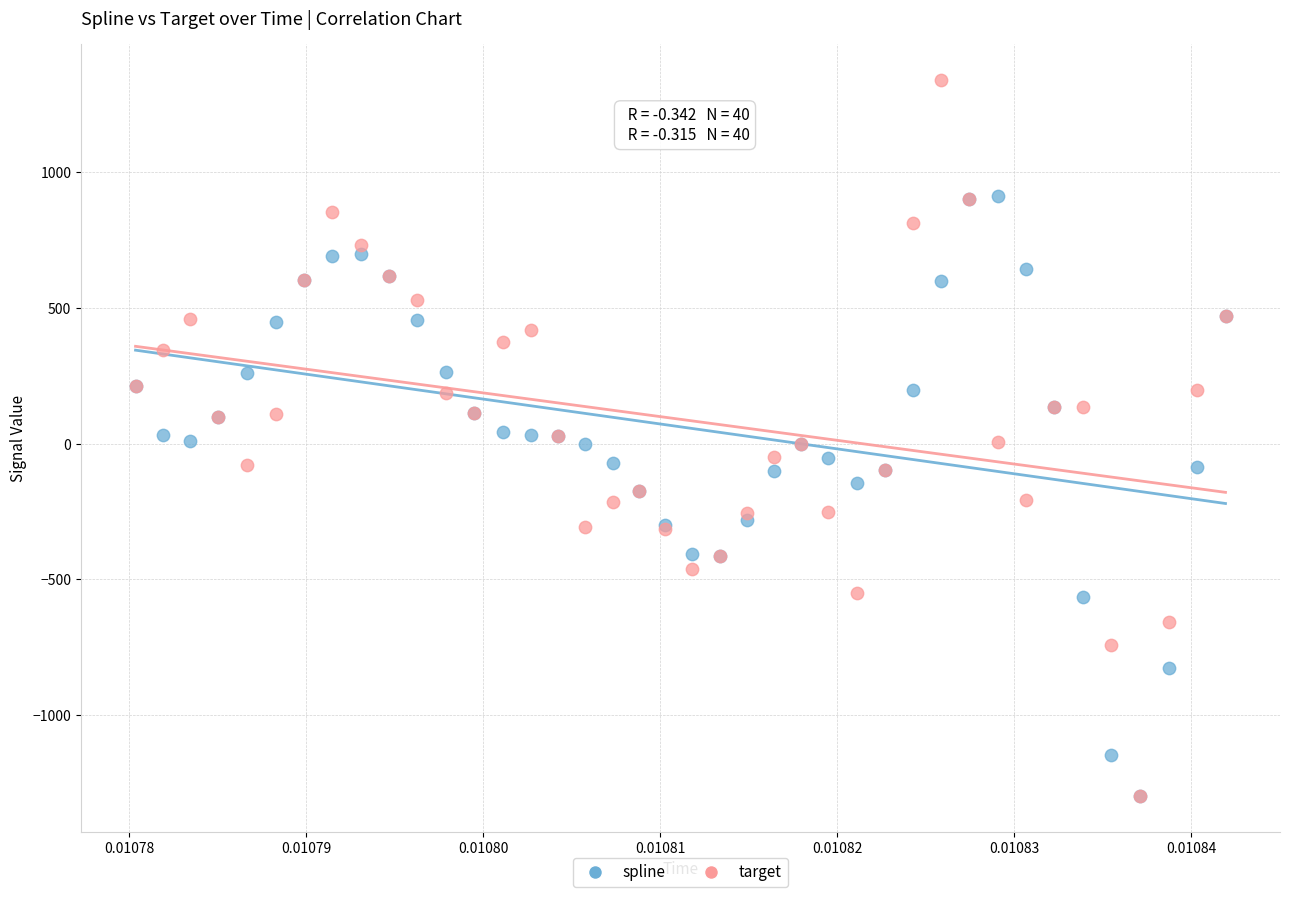

Which series reaches the maximum Y coordinate?

target